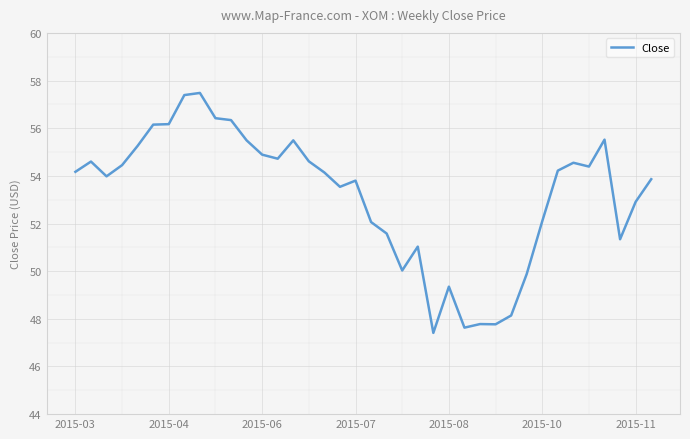

What is the difference between the maximum and minimum values?

10.1